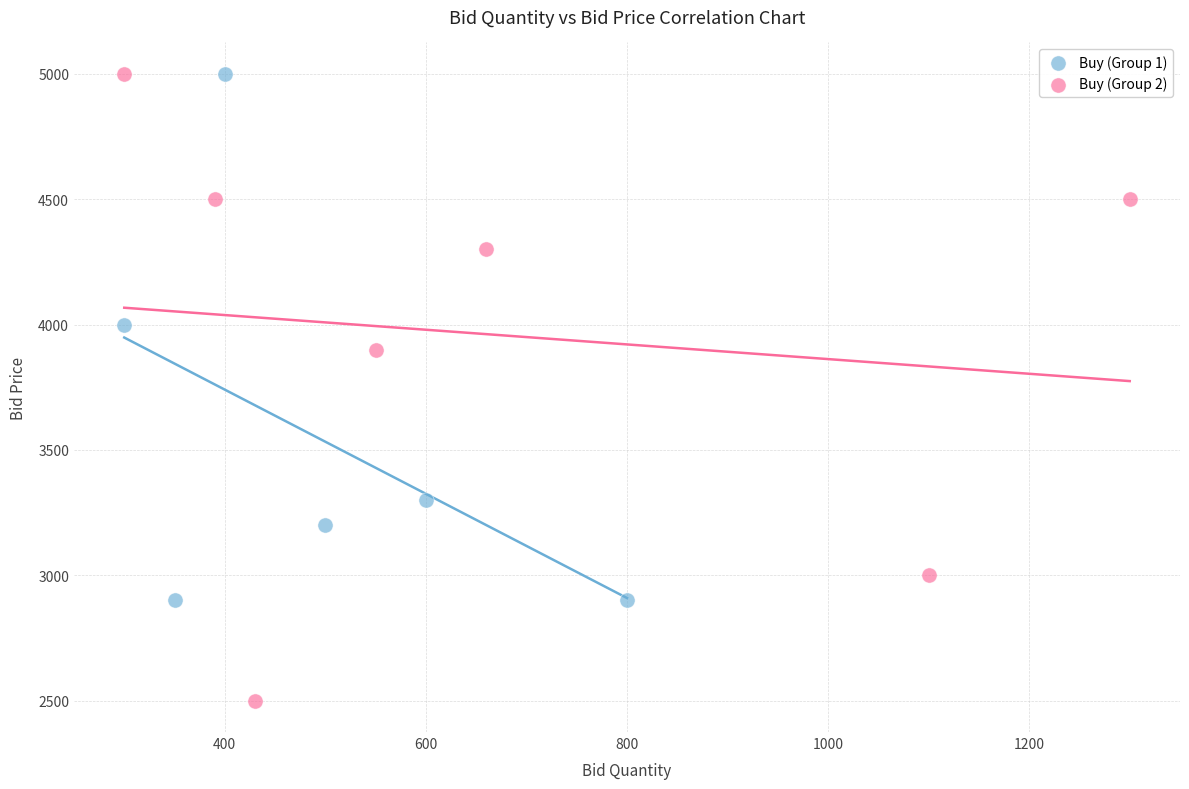

Which series has the largest Y range (max minus min)?

Buy (Group 2)